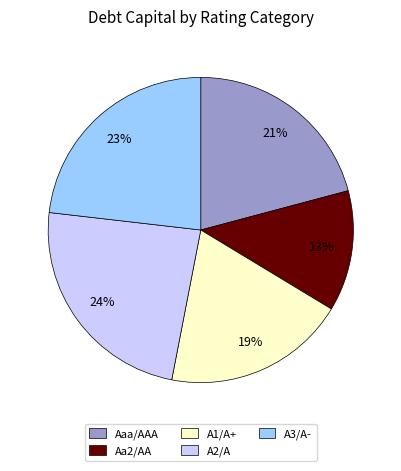

To the nearest percent, what portion does A2/A represent?

24%